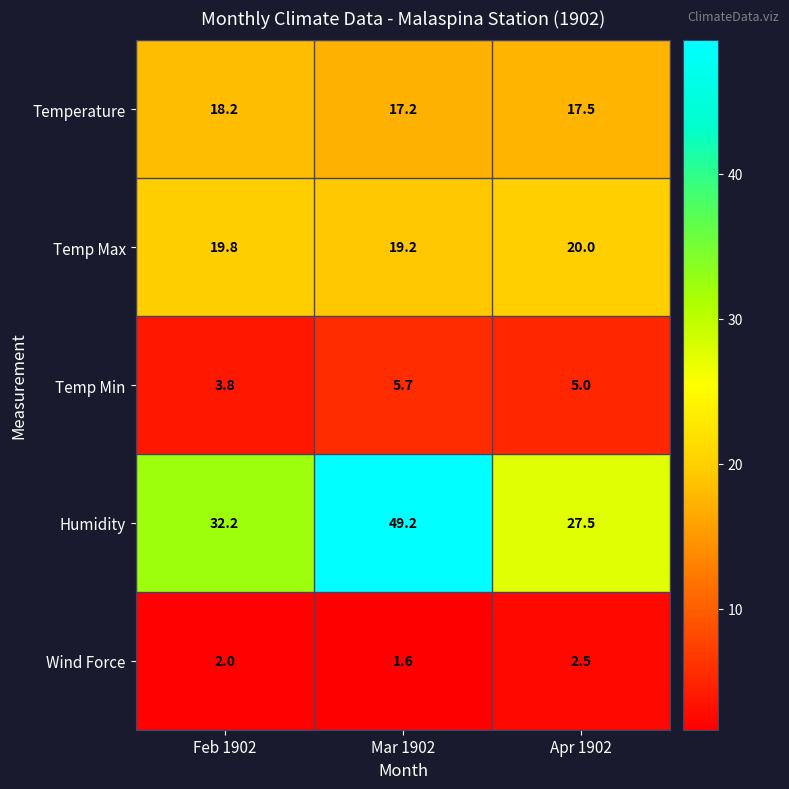

At how many categories does at least one series exceed 44?

1